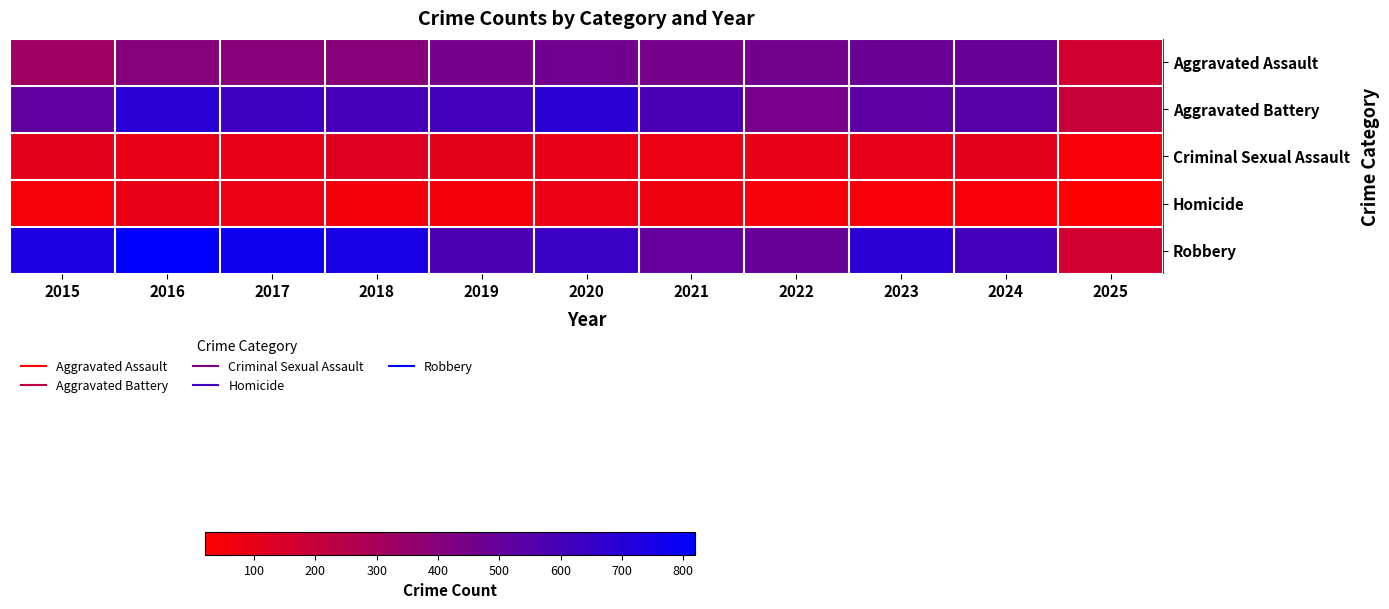

Reading left to right, transcribe all the data shown in this chart.

Aggravated Assault: 2015=323	2016=402	2017=396	2018=392	2019=452	2020=466	2021=452	2022=458	2023=486	2024=492	2025=165
Aggravated Battery: 2015=515	2016=691	2017=623	2018=600	2019=608	2020=686	2021=587	2022=446	2023=529	2024=543	2025=198
Criminal Sexual Assault: 2015=105	2016=87	2017=91	2018=123	2019=102	2020=89	2021=81	2022=93	2023=98	2024=106	2025=42
Homicide: 2015=50	2016=87	2017=82	2018=56	2019=53	2020=81	2021=69	2022=50	2023=48	2024=48	2025=20
Robbery: 2015=726	2016=819	2017=780	2018=741	2019=577	2020=637	2021=506	2022=495	2023=687	2024=610	2025=164